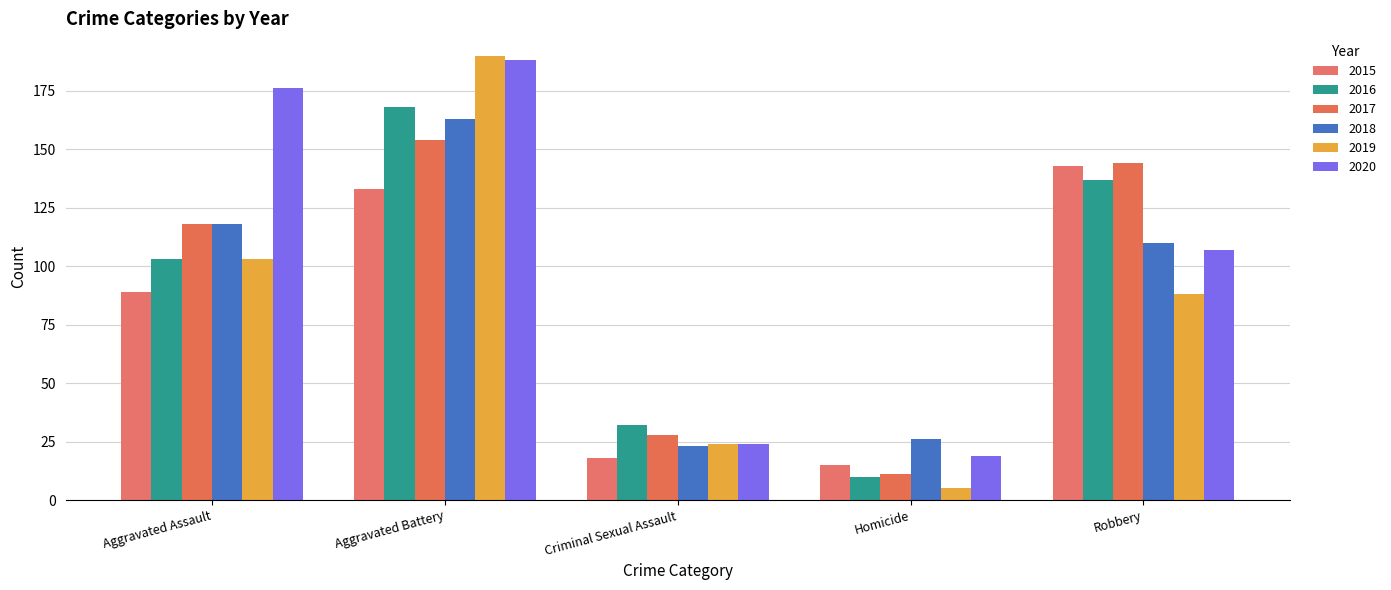

Which category has the highest value in the 2017 series?

Aggravated Battery